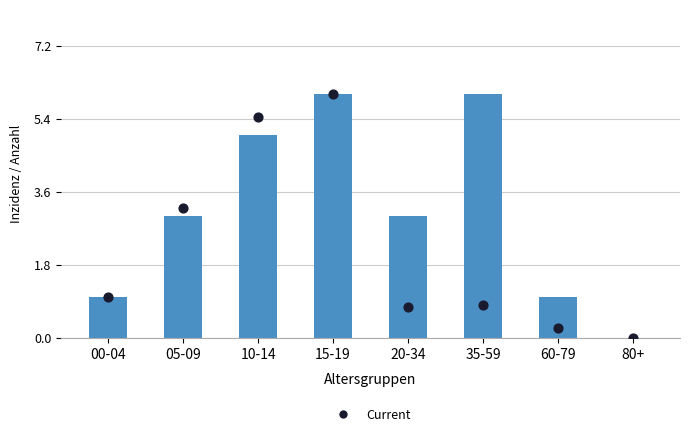

Is the value of Anzahl at 10-14 greater than the value of Current at 15-19?

No